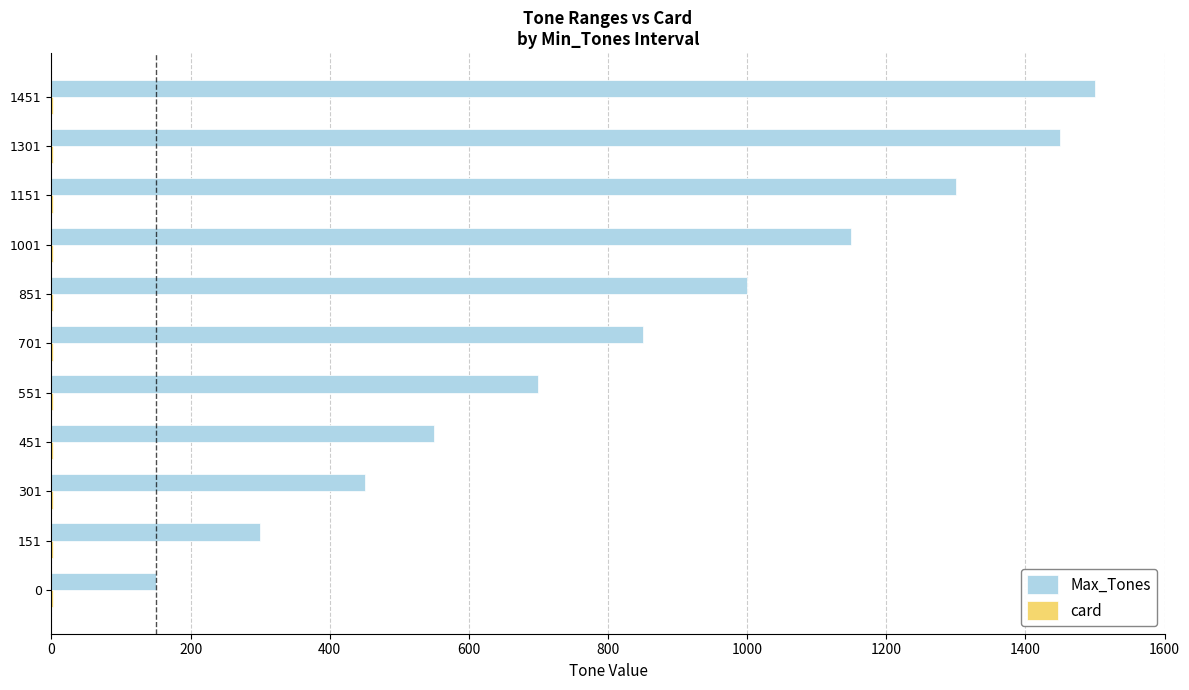

Which series has the largest total across all categories?

Max_Tones